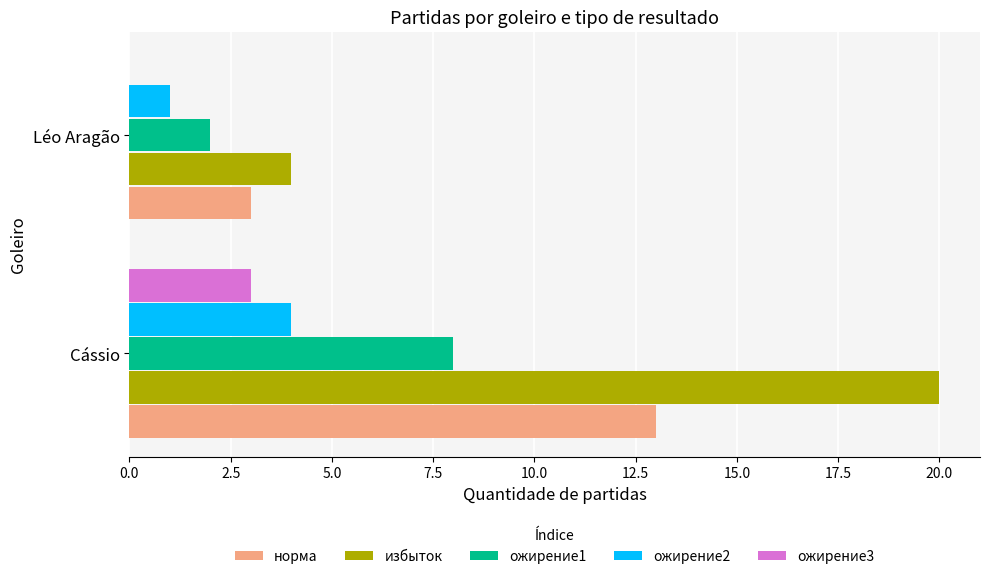

What is the greatest value displayed?

20